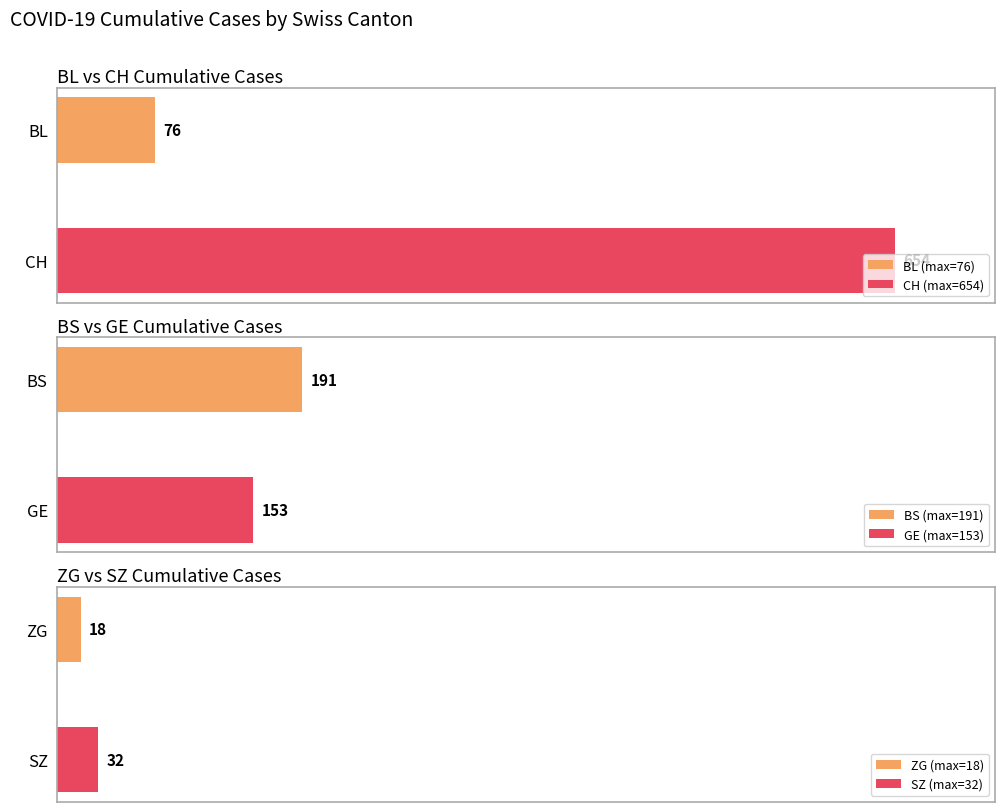

What are all the series names shown in the legend?

CH, ZG, BL, BS, GE, SZ